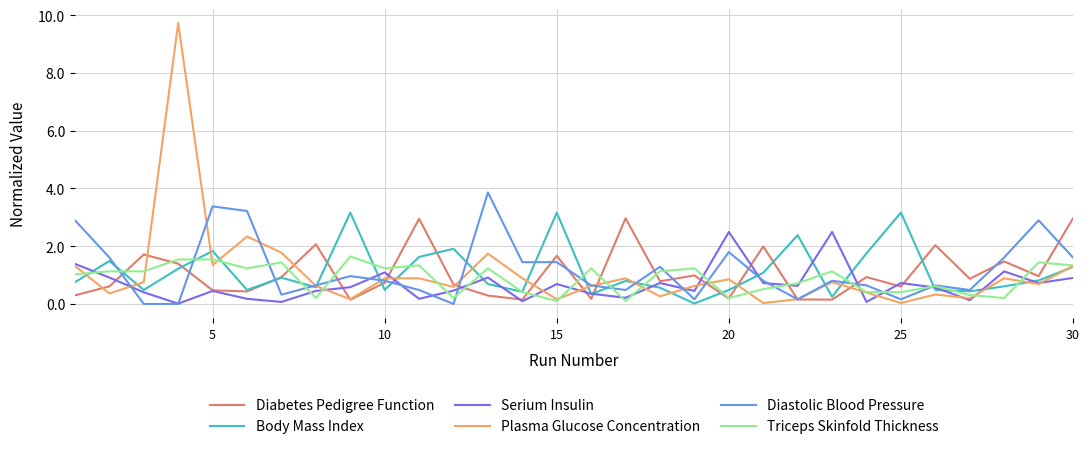

What is the highest value of the Plasma Glucose Concentration series?

9.7